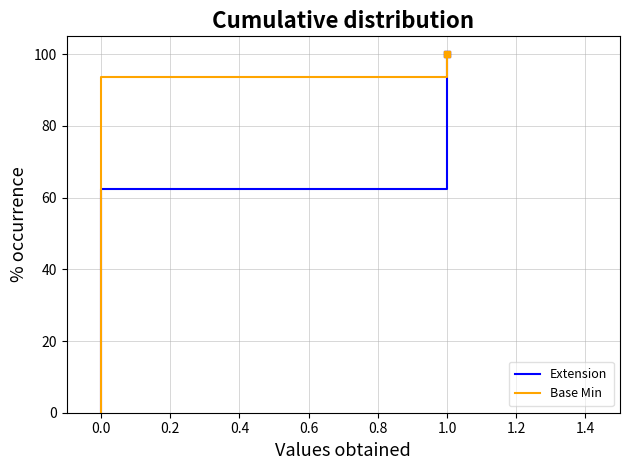

True or false: Extension has more than 1 points higher than both neighbors.

False